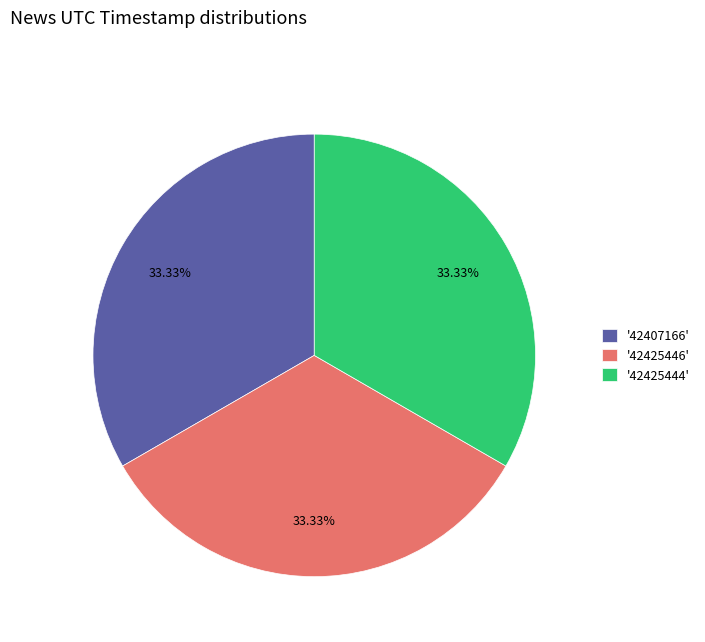

Is there a majority slice in this chart?

No